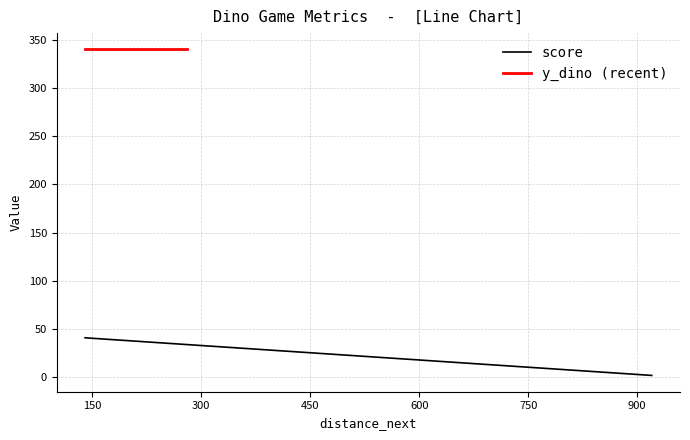

Is this an area chart (filled region under the line)?

No